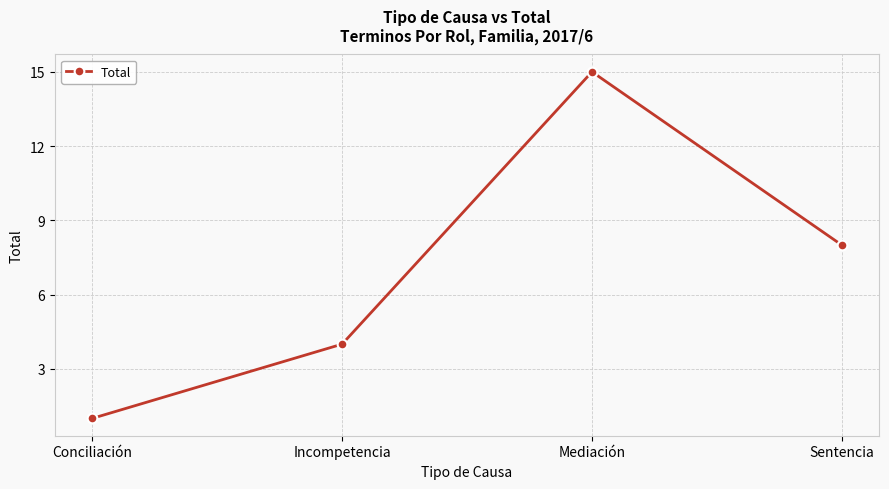

List the labels in order of value, largest first.

Mediación, Sentencia, Incompetencia, Conciliación